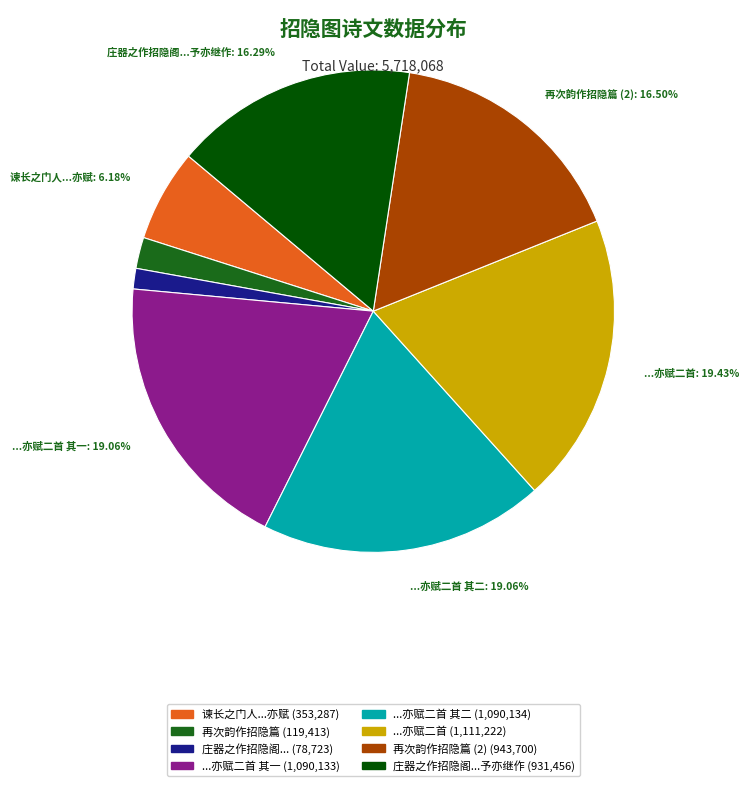

Does any single category account for the majority?

No